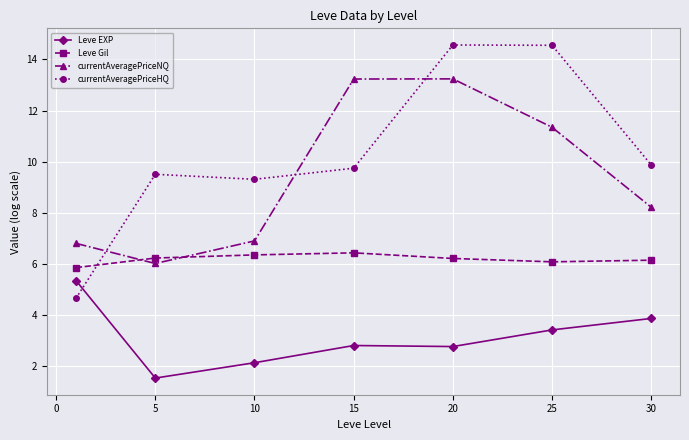

Which series has the largest range (max minus min)?

currentAveragePriceHQ